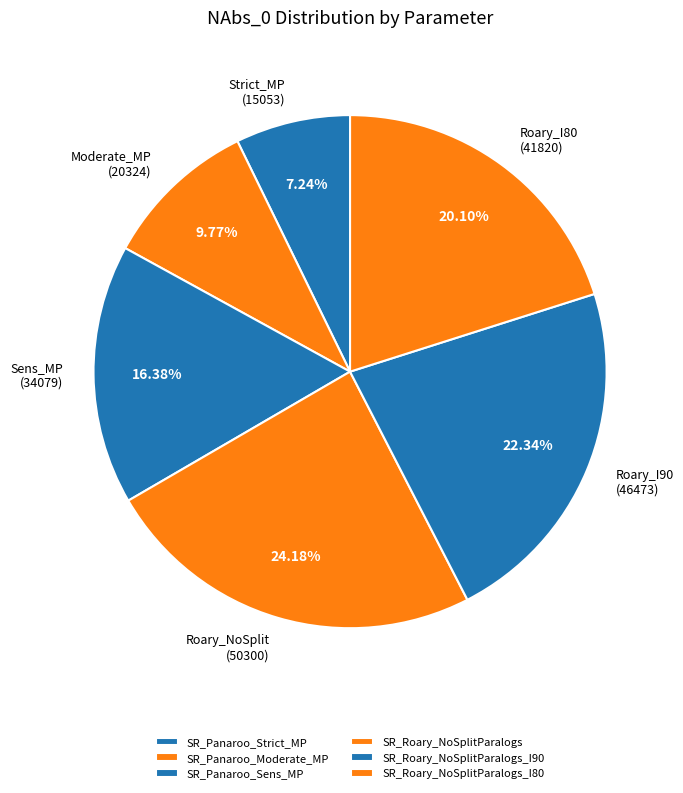

Is it true that SR_Roary_NoSplitParalogs_I80 is 13% of the pie?

False